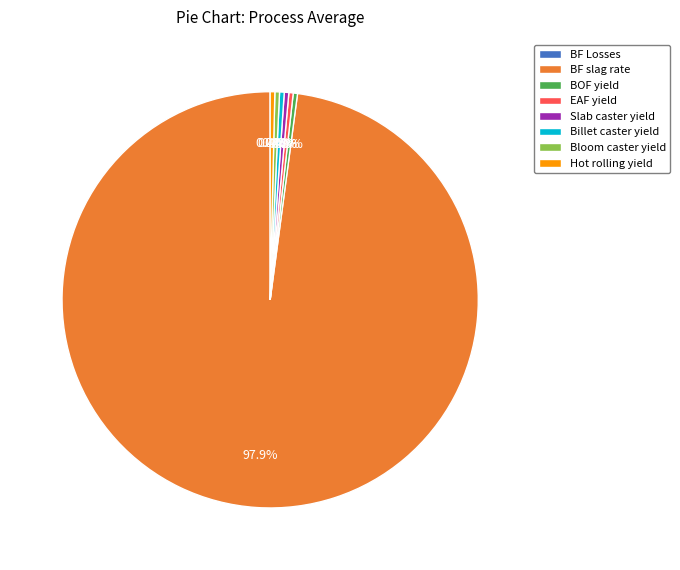

Is there any slice that represents more than half of the pie?

Yes